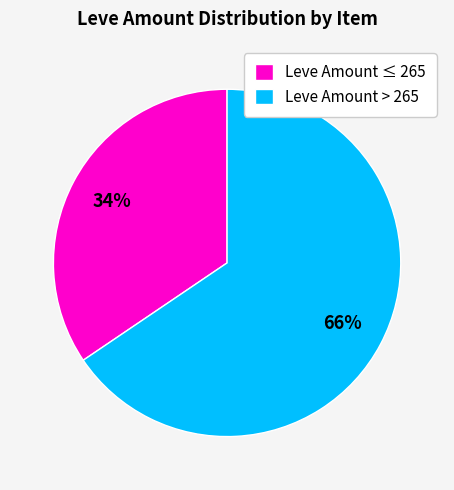

Approximately how many times larger is the value at Leve Amount > 265 compared to Leve Amount ≤ 265?

1.9